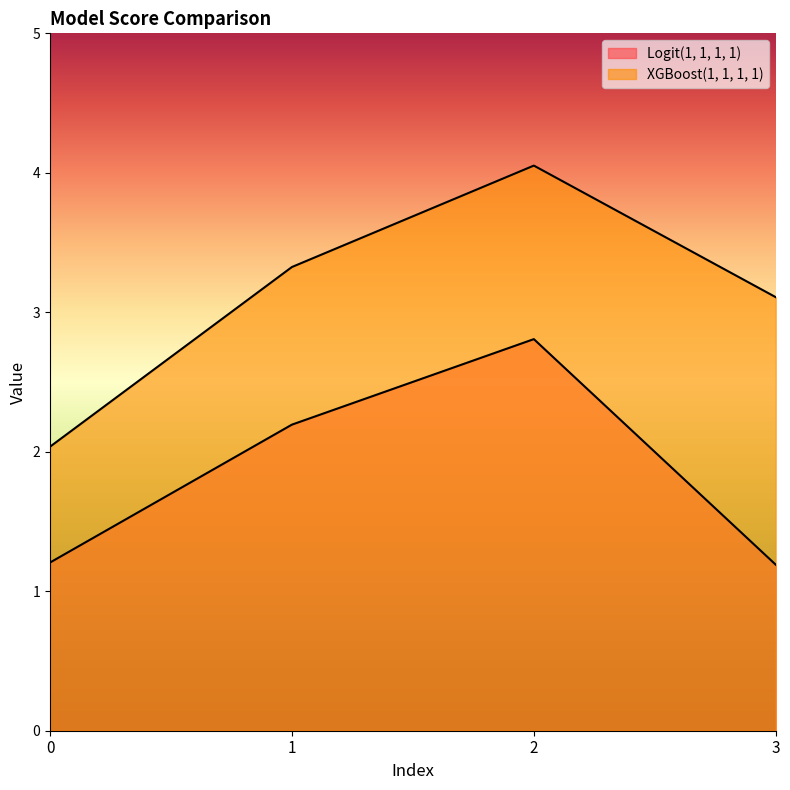

True or false: XGBoost(1, 1, 1, 1) and Logit(1, 1, 1, 1) cross at least once.

False